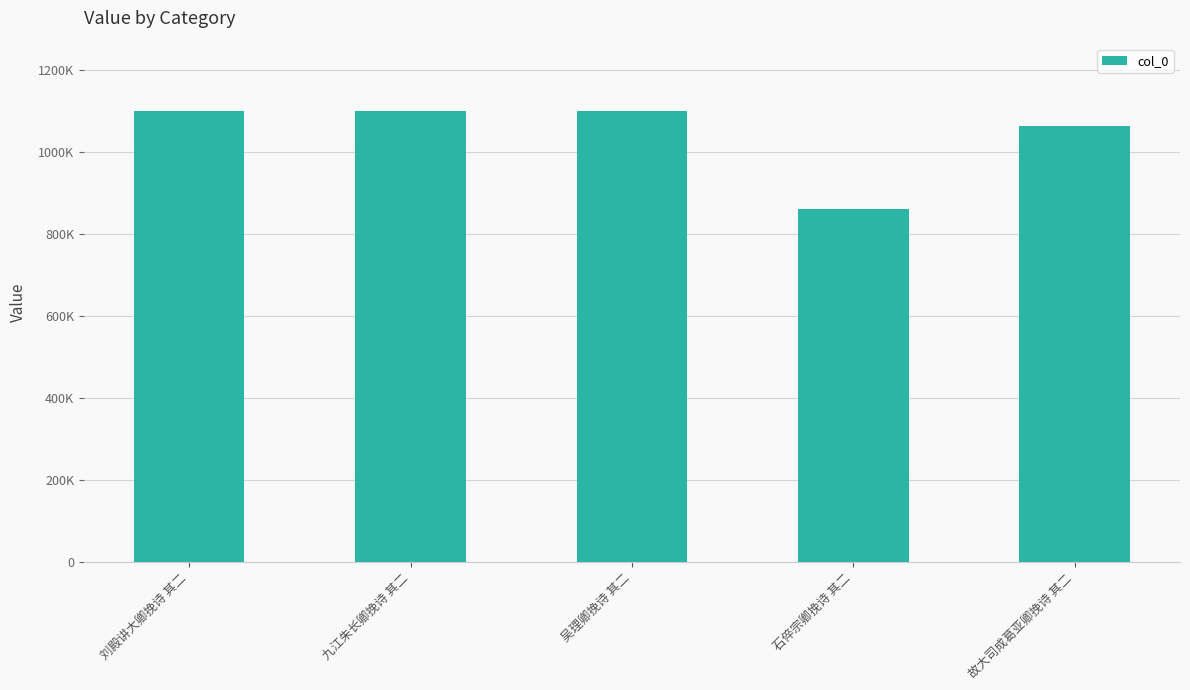

What is the label of the 3rd bar from the right?

吴理卿挽诗 其二